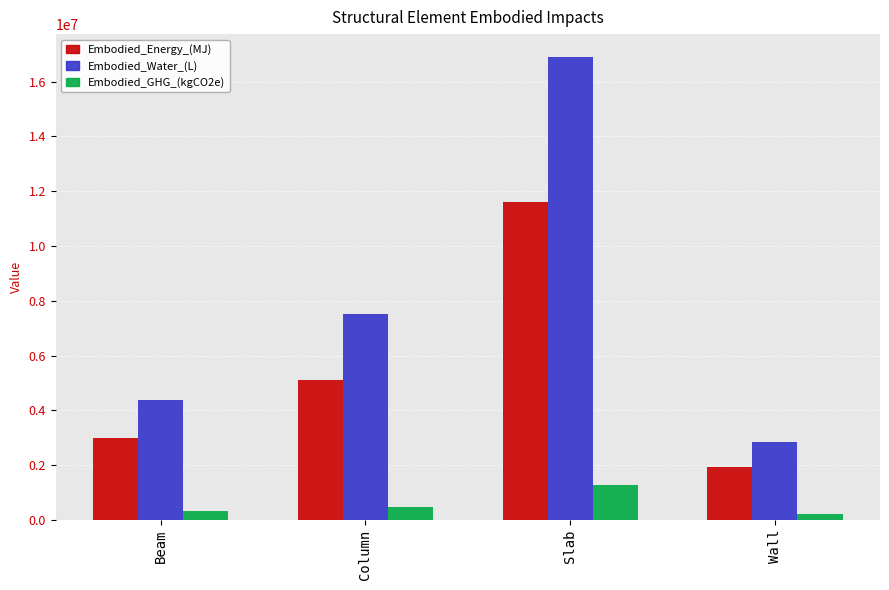

How many bars are there in each group?

3